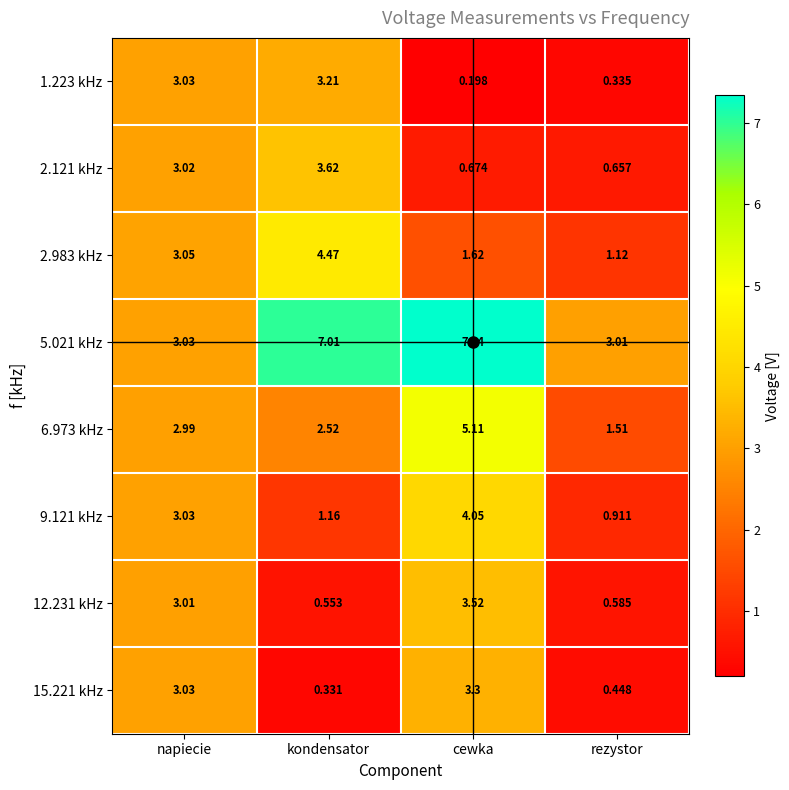

At cewka, list the series in order from smallest to largest.

1.223 kHz, 2.121 kHz, 2.983 kHz, 15.221 kHz, 12.231 kHz, 9.121 kHz, 6.973 kHz, 5.021 kHz